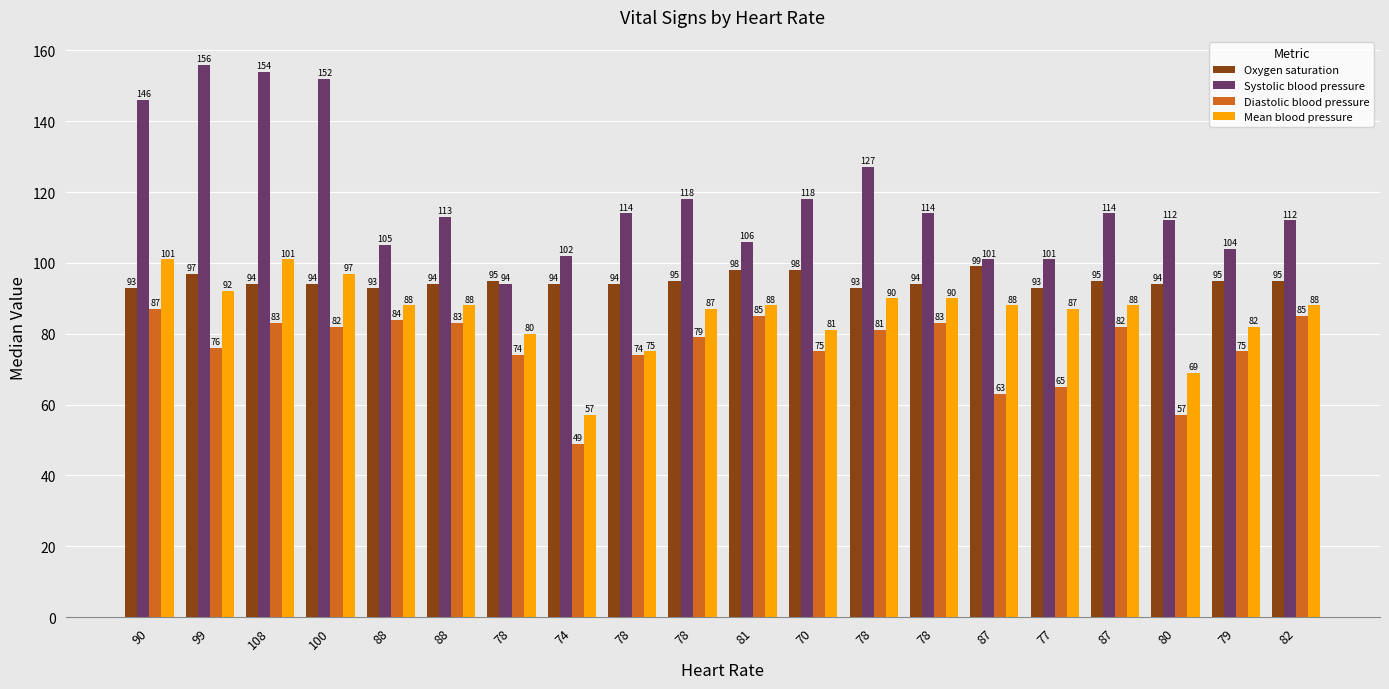

What is the label of the 4th bar from the left?

100